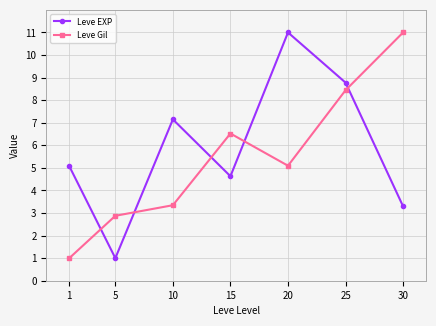

Does the chart have visible grid lines?

Yes